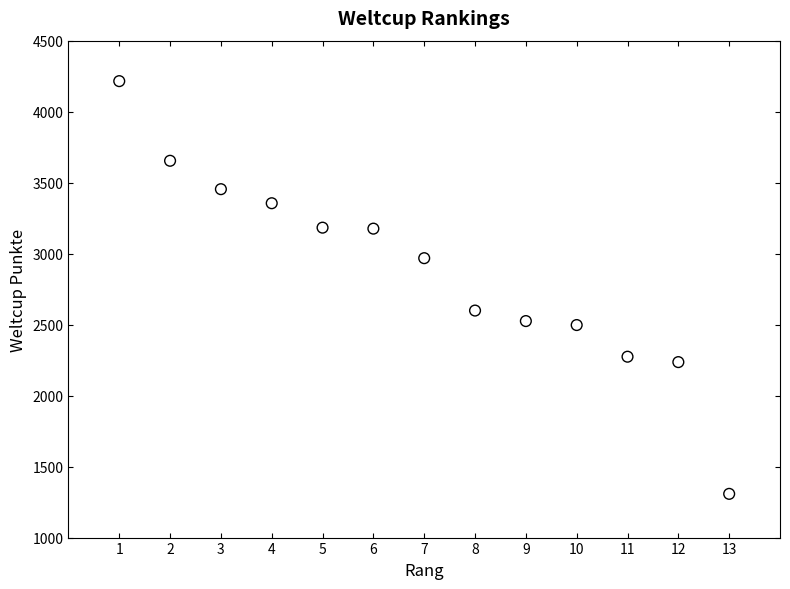

What is the range of Y values (max minus min)?

2907